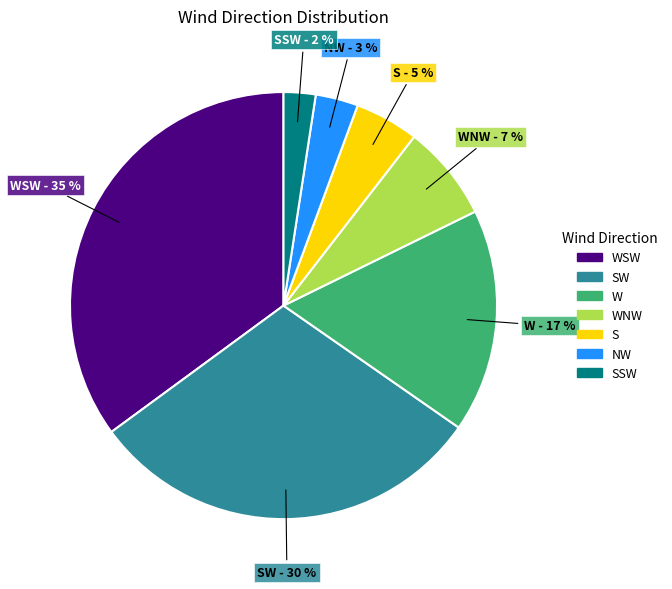

Rank the categories by value from highest to lowest.

WSW, SW, W, WNW, S, NW, SSW